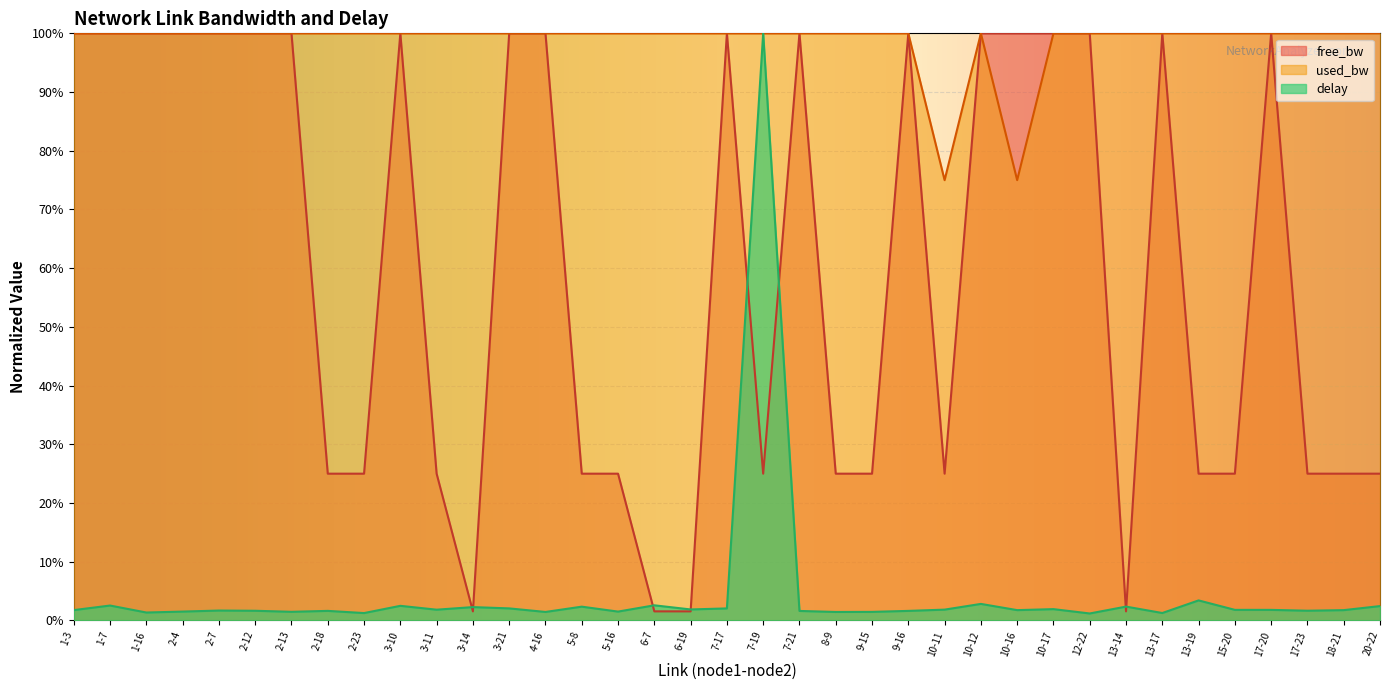

In free_bw, how many points are lower than both neighbors (excluding endpoints)?

9